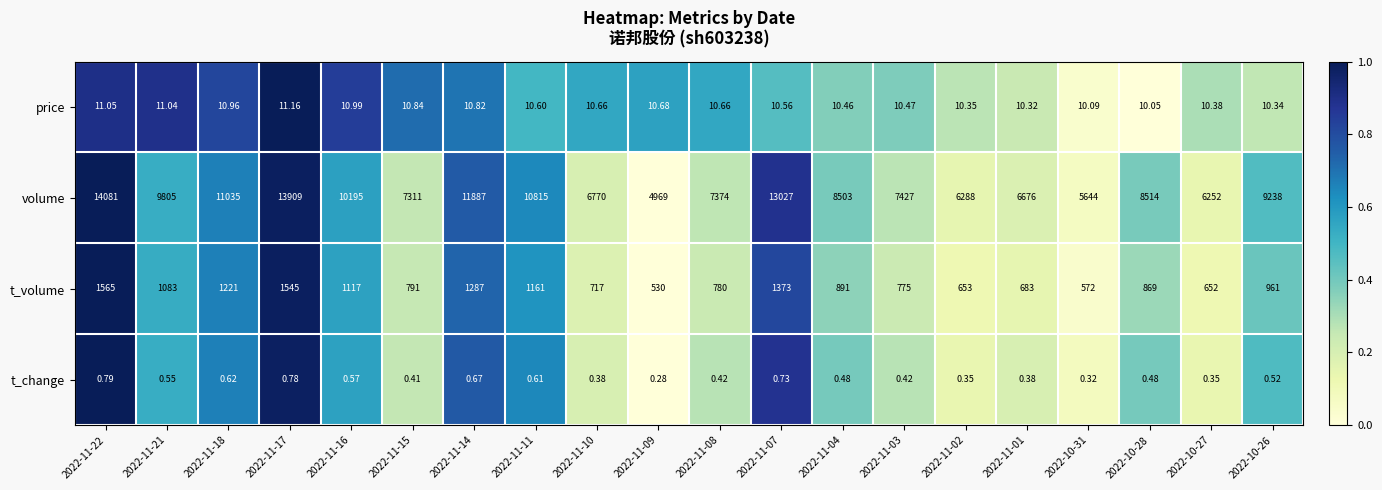

List the series in order of their peak value, lowest first.

t_change, price, t_volume, volume